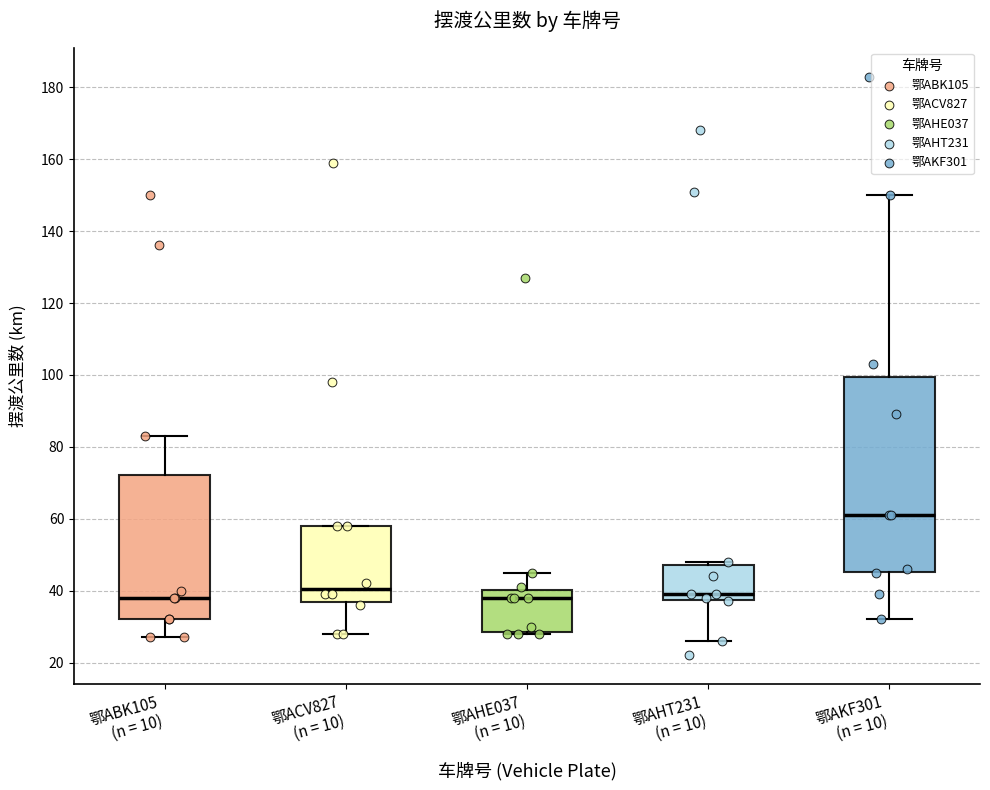

Reading left to right, read every box against the y-axis: the position of its median line, the range the box covers, and the ends of its whiskers. The values are not printed on the chart, so give them approximately, as read against the axis.

鄂ABK105 (n = 10): median 38, box 32 to 72, whiskers 28 to 84
鄂ACV827 (n = 10): median 40, box 36 to 58, whiskers 28 to 58
鄂AHE037 (n = 10): median 38, box 28 to 40, whiskers 28 to 46
鄂AHT231 (n = 10): median 40, box 38 to 48, whiskers 26 to 48 (just above the box's upper edge)
鄂AKF301 (n = 10): median 62, box 46 to 100, whiskers 32 to 150